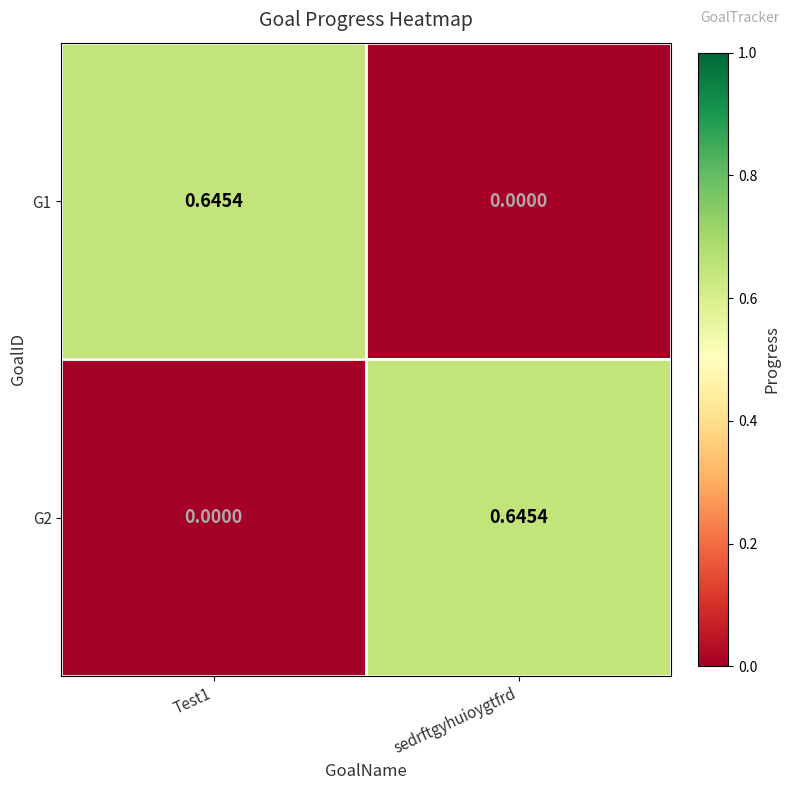

Is the value of G2 at Test1 greater than the value of G1 at Test1?

No